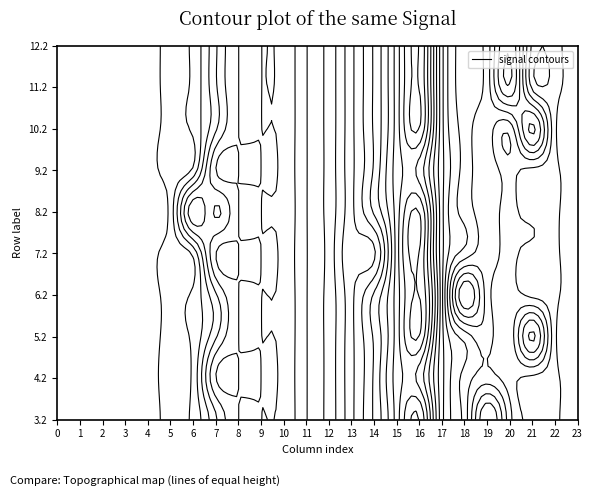

Is the value of 10.2 at 21 greater than the value of 3.2 at 1?

No